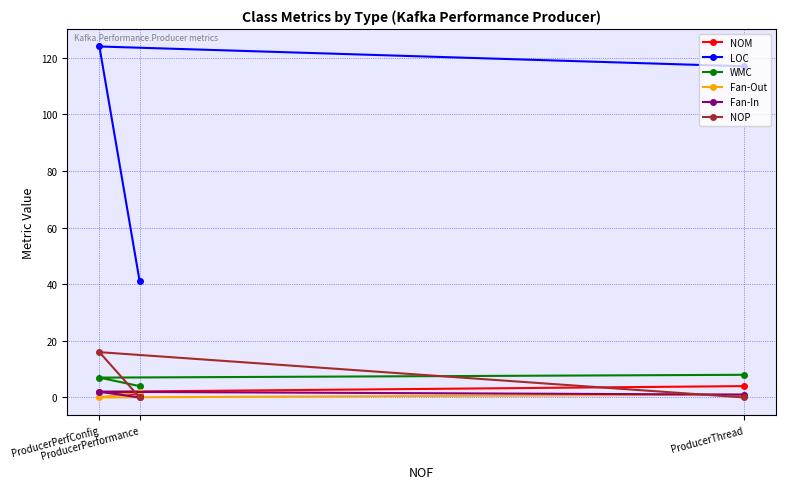

Which label corresponds to the largest value in the chart?

ProducerPerfConfig